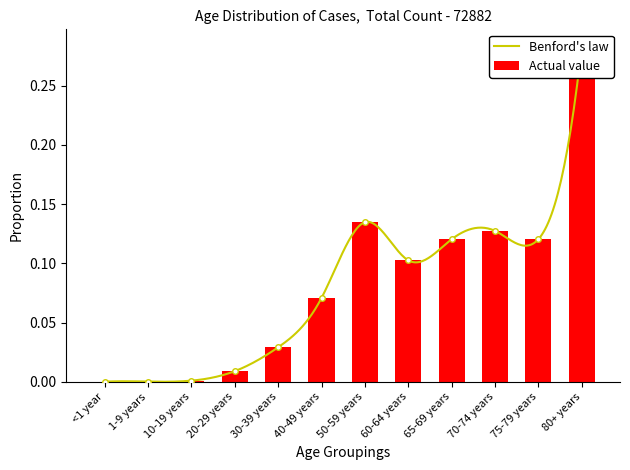

List the labels in order of value, smallest first.

<1 year, 1-9 years, 10-19 years, 20-29 years, 30-39 years, 40-49 years, 60-64 years, 65-69 years, 75-79 years, 70-74 years, 50-59 years, 80+ years